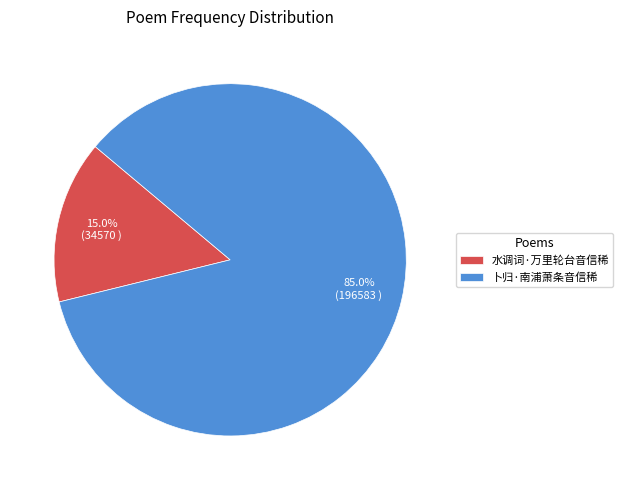

What percentage is NOT represented by 水调词·万里轮台音信稀?

85.0%